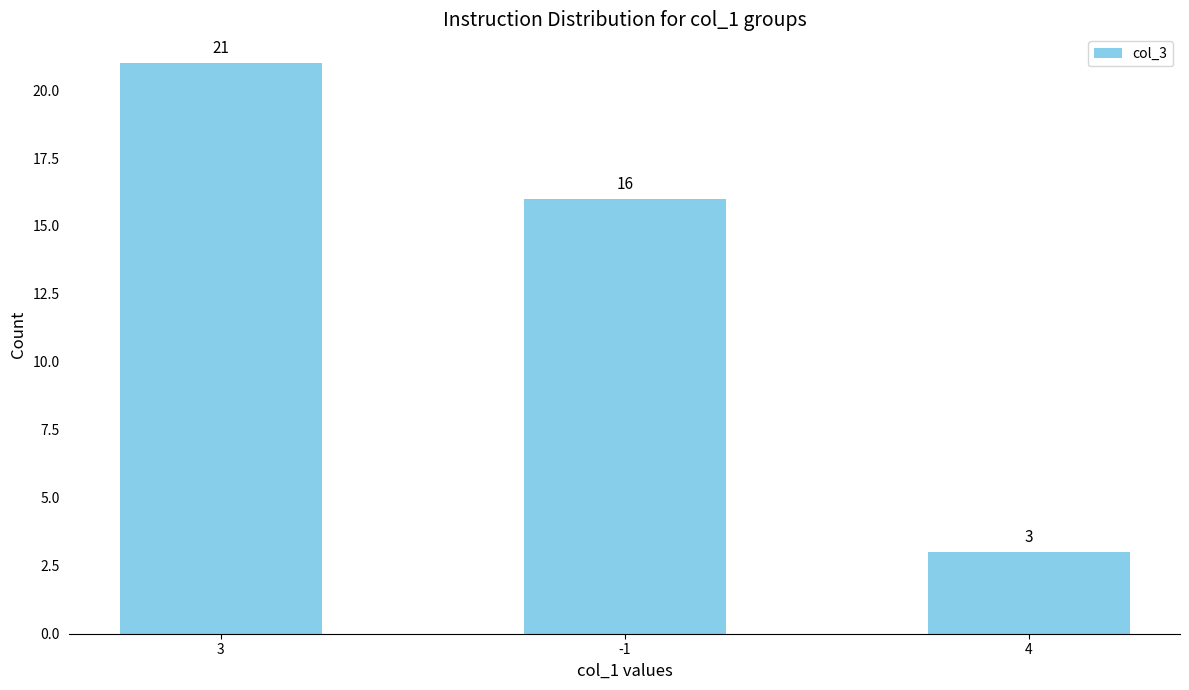

What position from the right is 4?

1